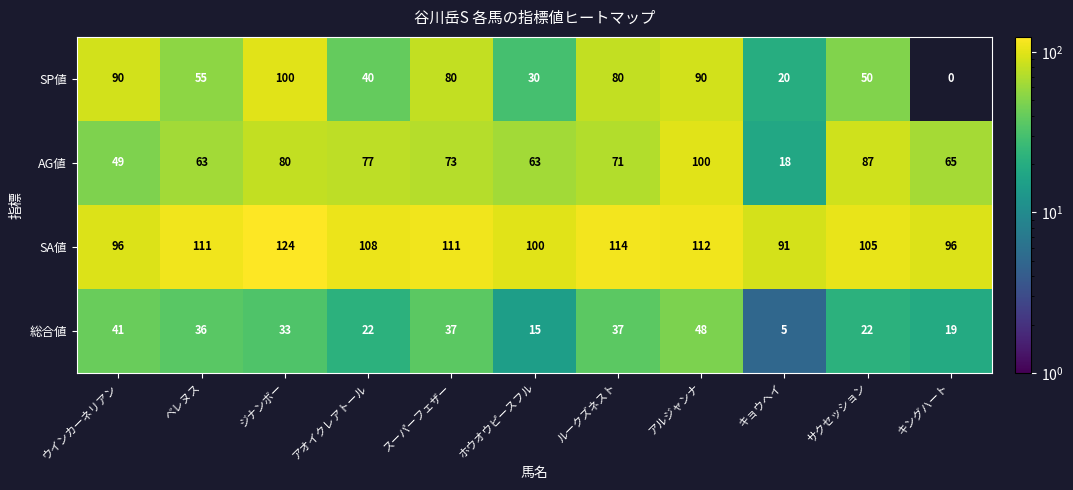

The AG値 series shows 98 at ホウオウピースフル. True or false?

False